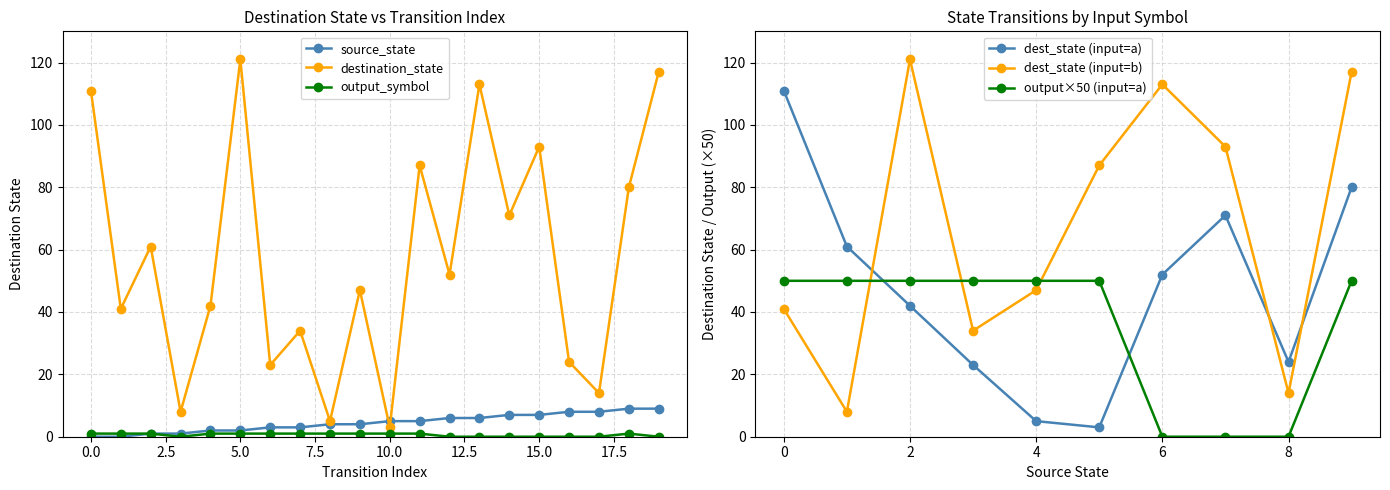

Which category has the lowest value in the output_symbol series?

3